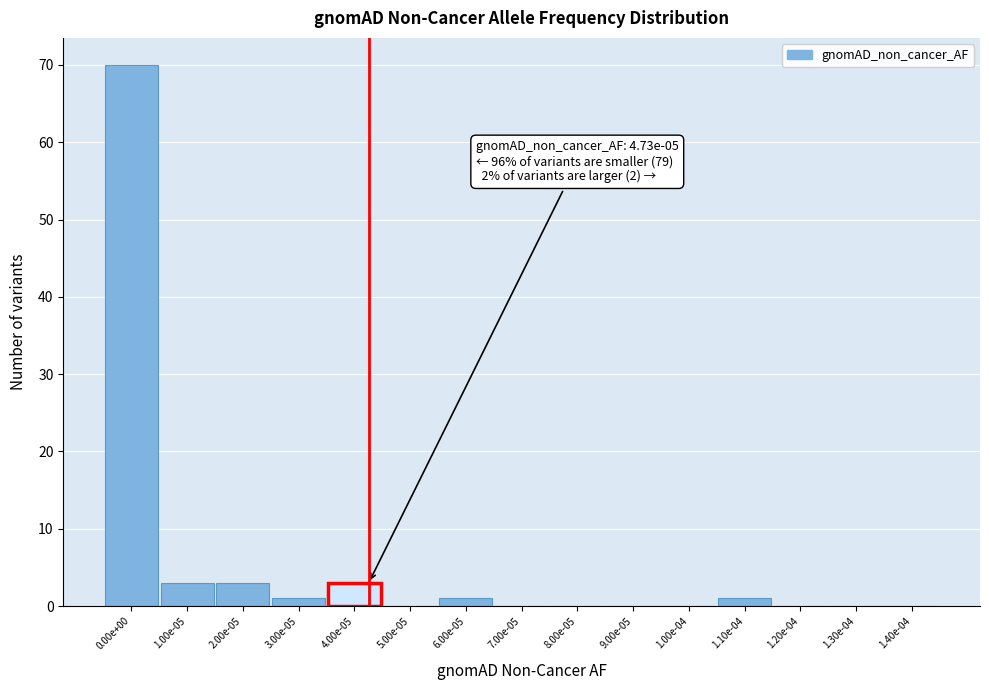

Reading left to right, extract all data points from this chart.

0.00e+00=70	1.00e-05=3	2.00e-05=3	3.00e-05=1	4.00e-05=3	5.00e-05=0	6.00e-05=1	7.00e-05=0	8.00e-05=0	9.00e-05=0	1.00e-04=0	1.10e-04=1	1.20e-04=0	1.30e-04=0	1.40e-04=0